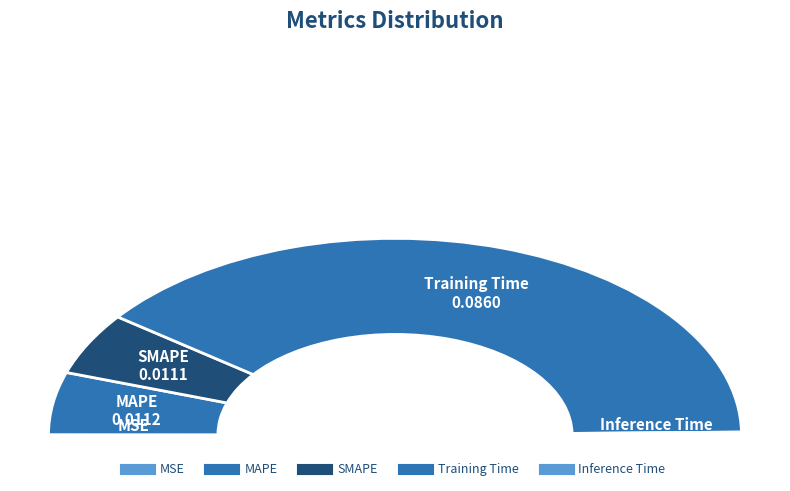

What is the total percentage of SMAPE and Inference Time?

10.7%